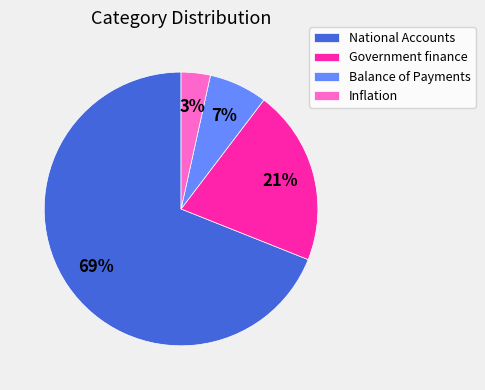

Is Government finance the majority of the pie?

No